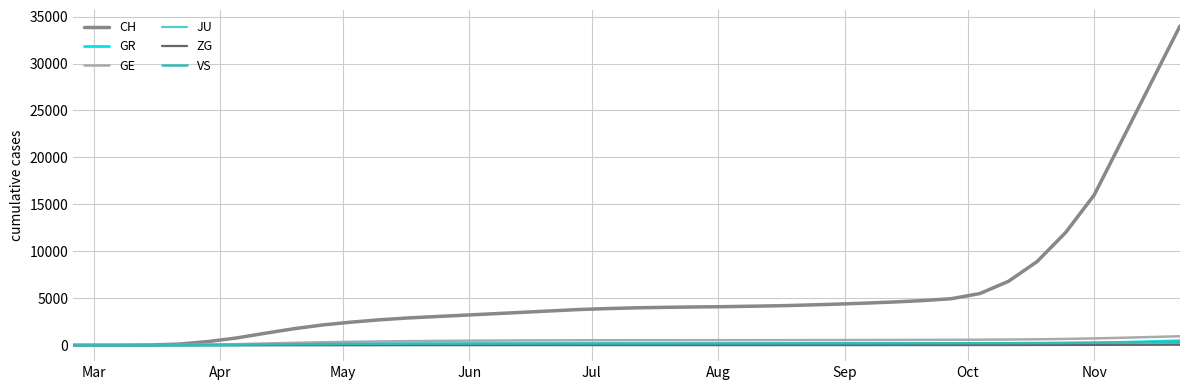

Which series has the largest range (max minus min)?

CH